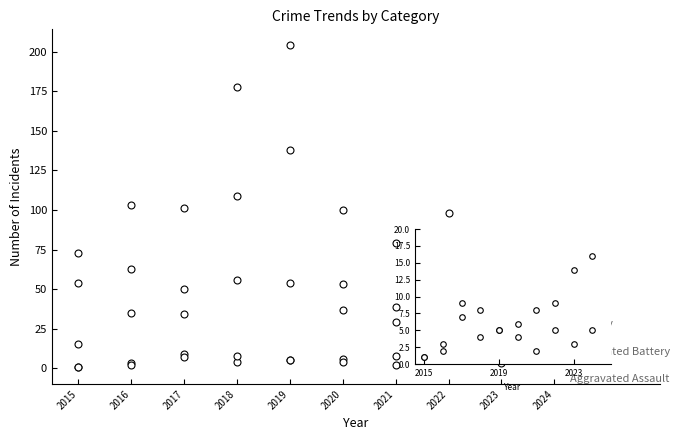

Which series has the largest range (max minus min)?

Total